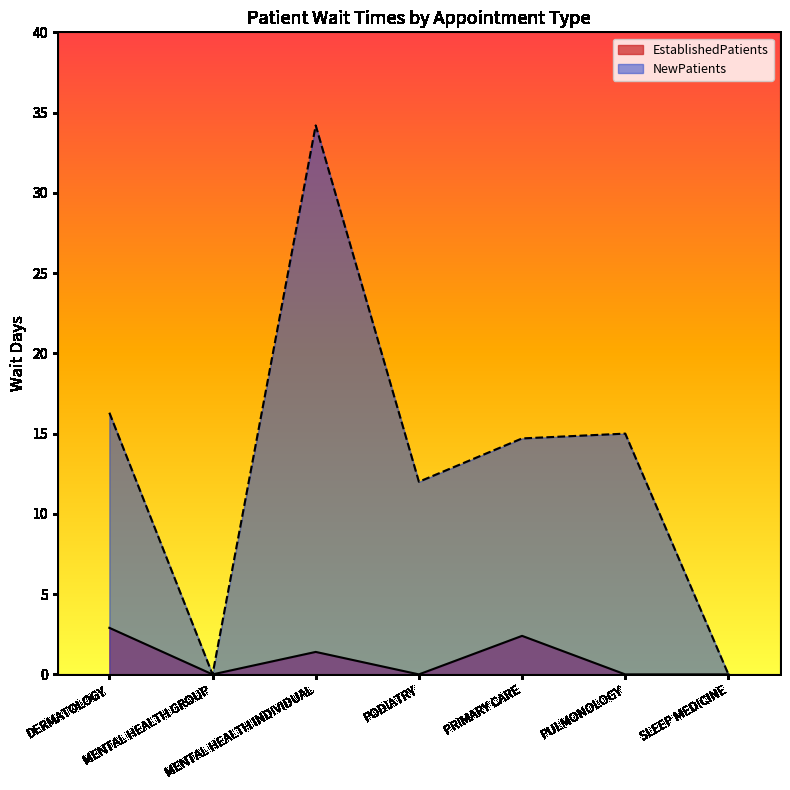

True or false: NewPatients and EstablishedPatients intersect in this chart.

False